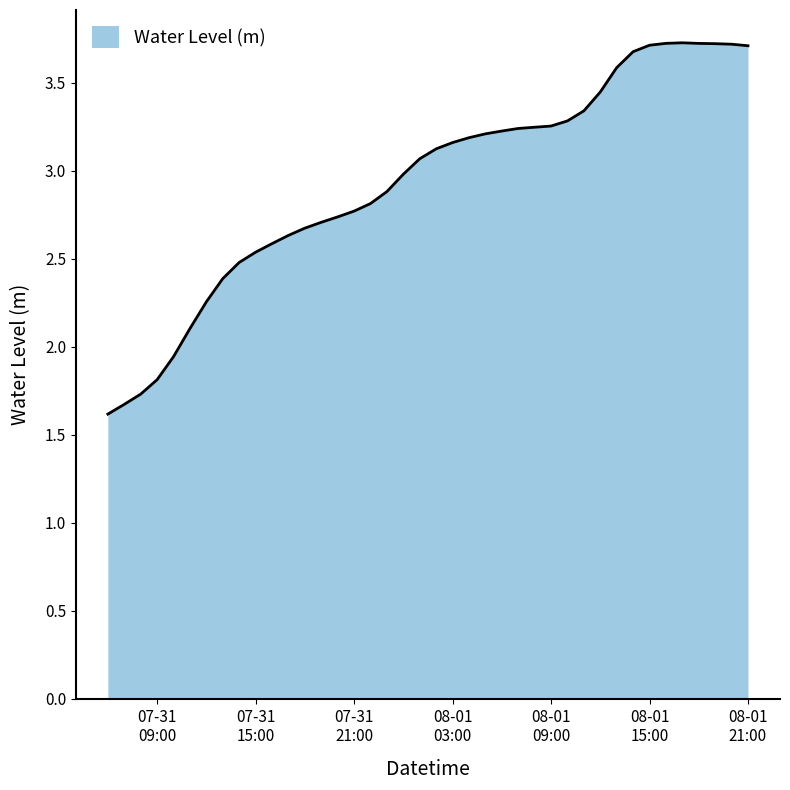

What is the difference between the maximum and minimum values?

2.1